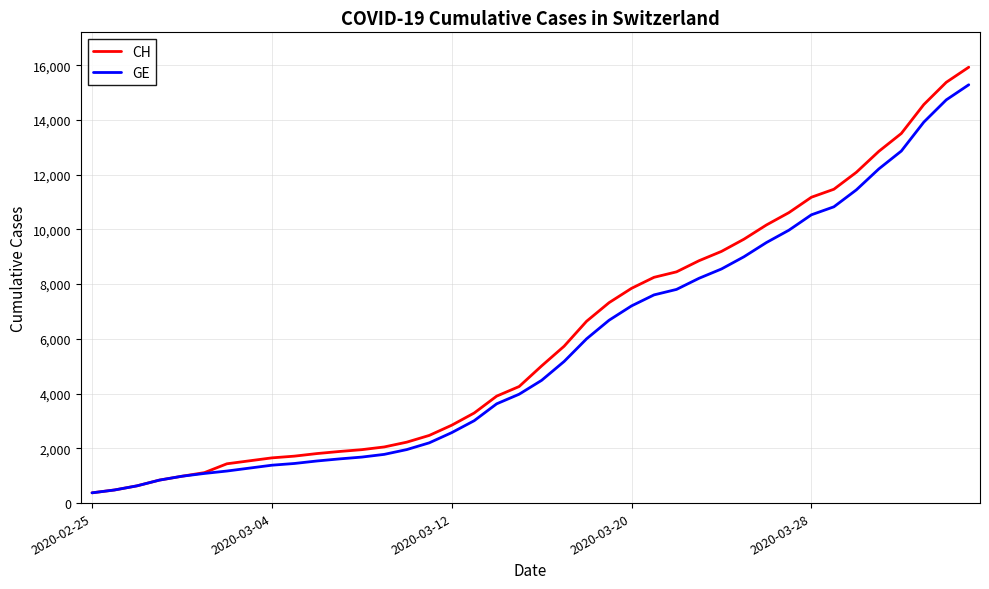

What is the greatest value displayed?

15926